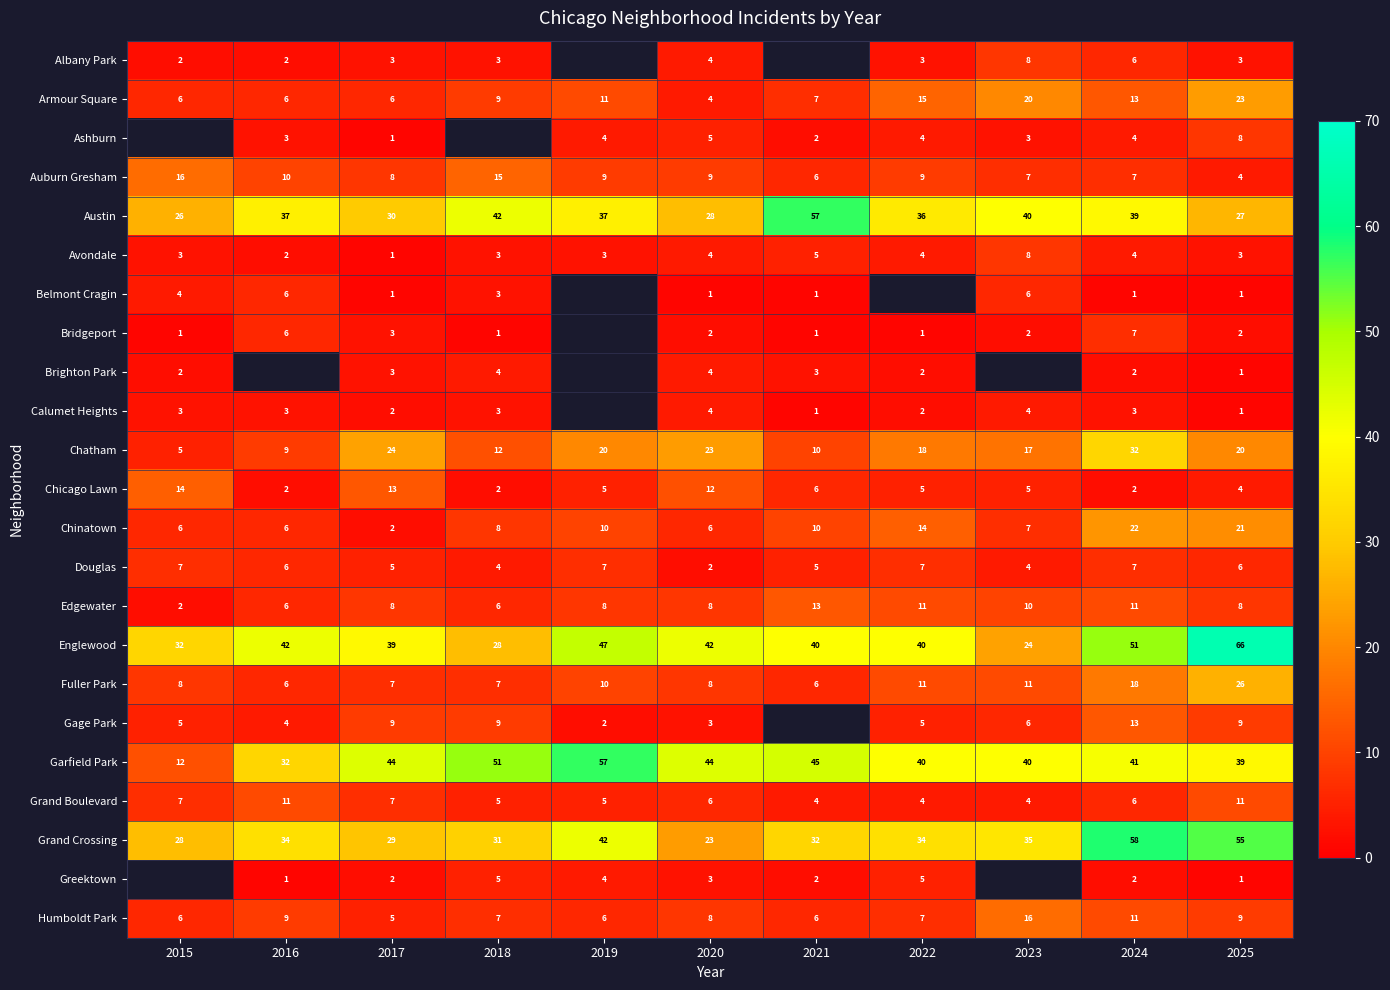

What is the difference between the maximum and second lowest values in the Garfield Park series?

25